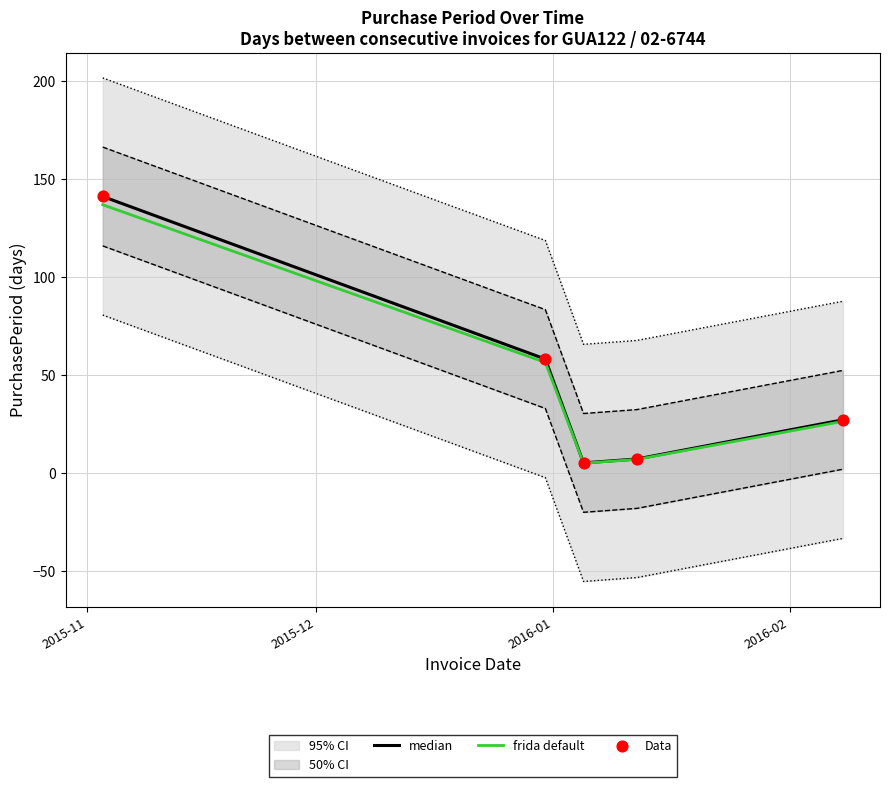

At which category is the sum across all series the highest?

2015-11